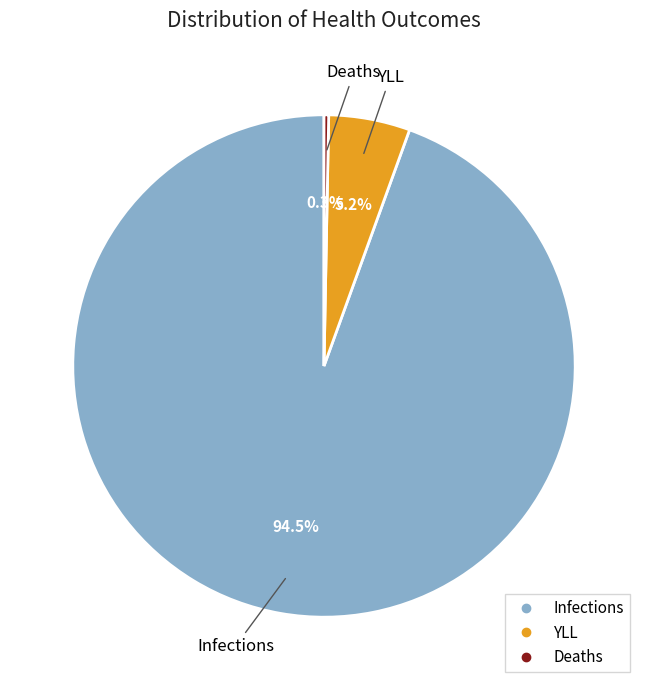

To the nearest percent, what is the difference between the largest and smallest slice percentages?

94%